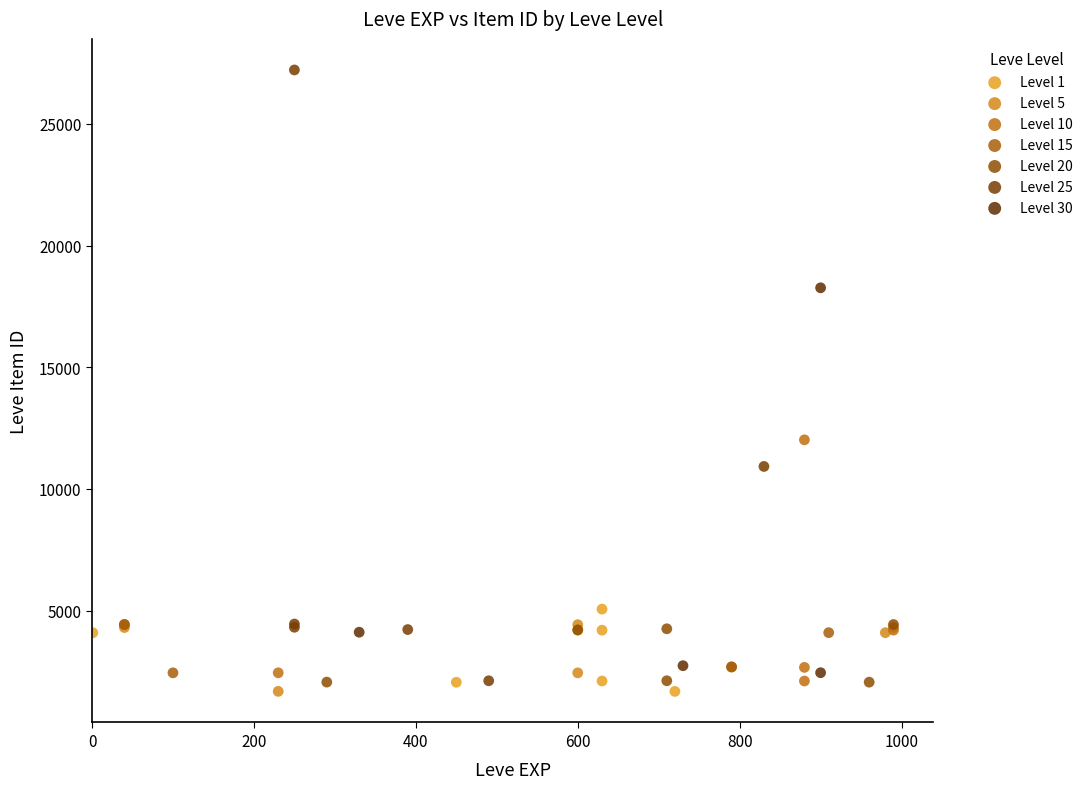

Which series has the widest spread of Y values?

Level 25